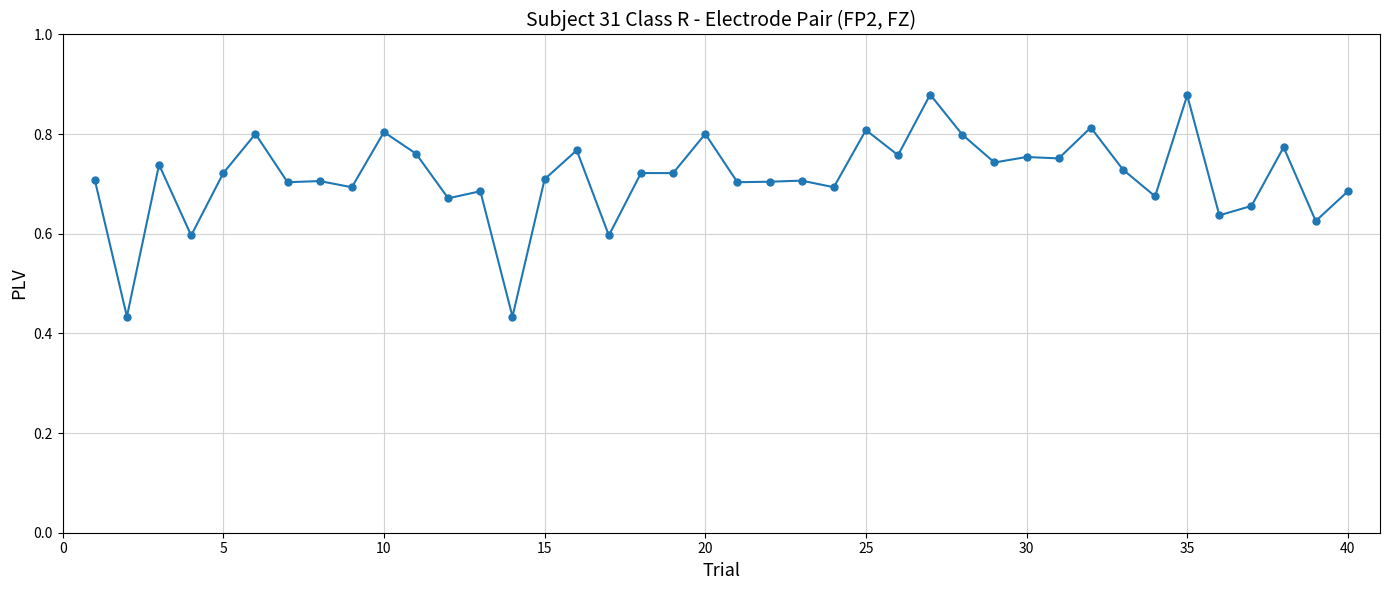

What is the sum of all values?

28.5